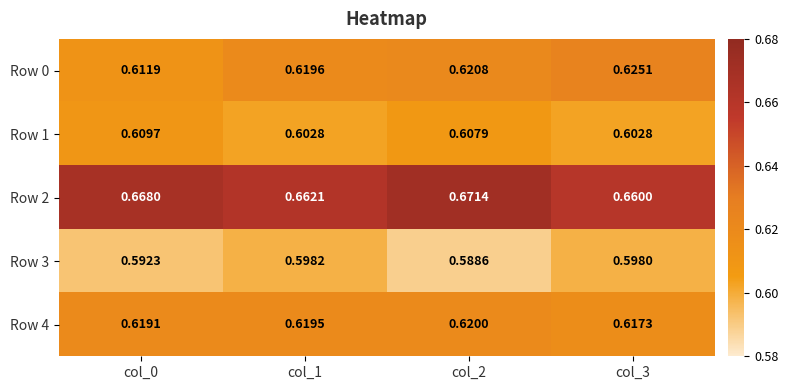

At how many categories does at least one series exceed 0?

4